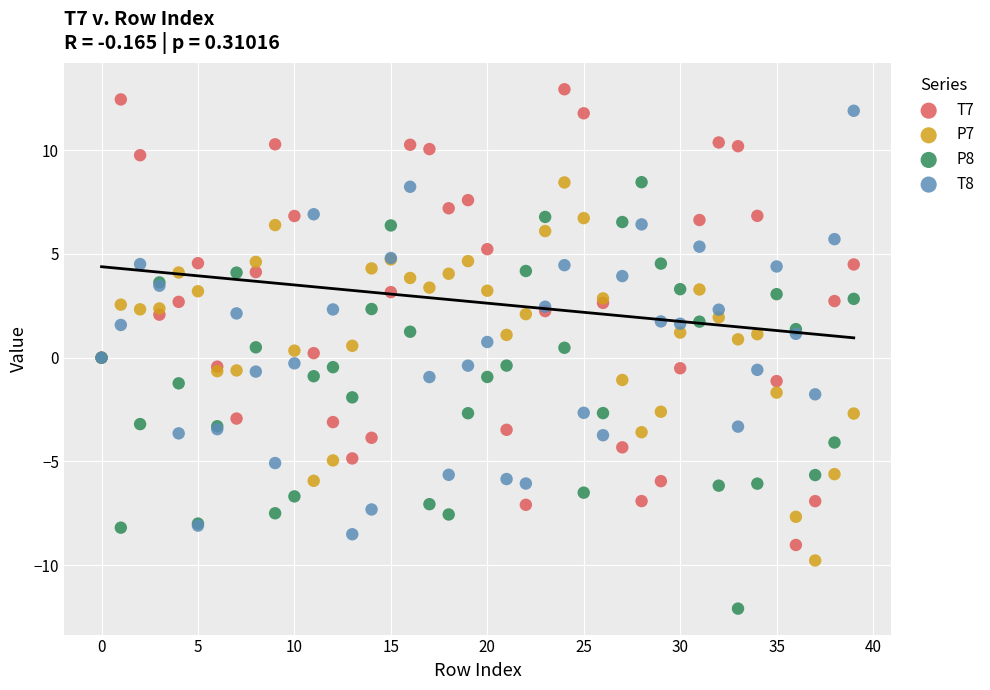

Which series reaches the minimum Y coordinate?

P8